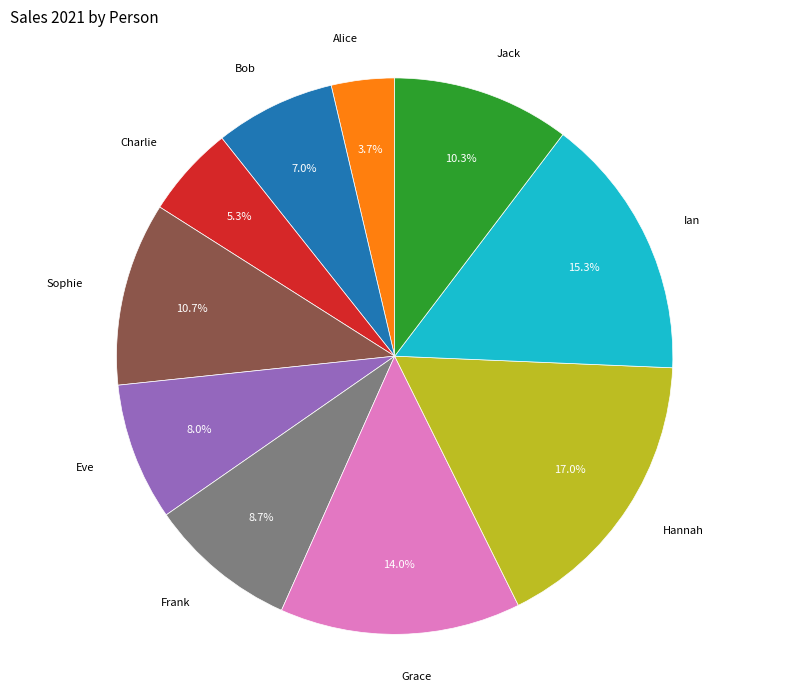

To the nearest percent, what percentage of the pie is Hannah?

17%